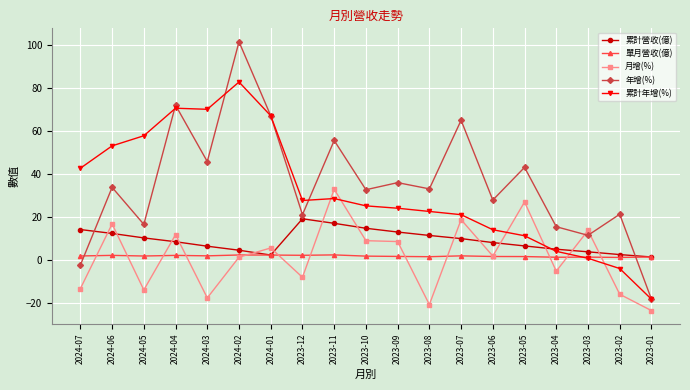

After their last crossing, which series has the higher values: 年增(%) or 單月營收(億)?

單月營收(億)